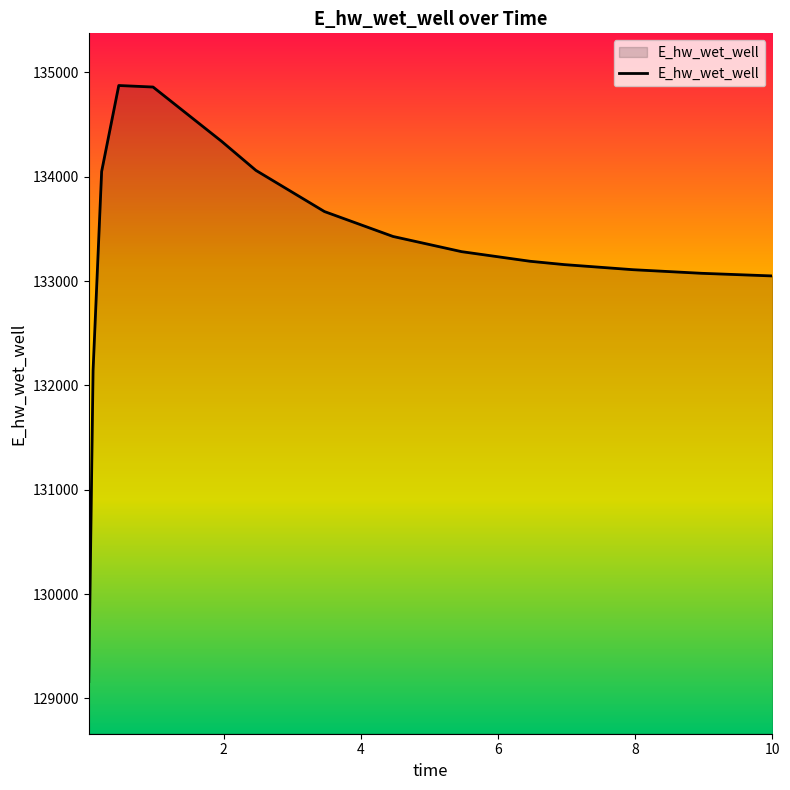

What is the maximum value shown in the chart?

134874.2